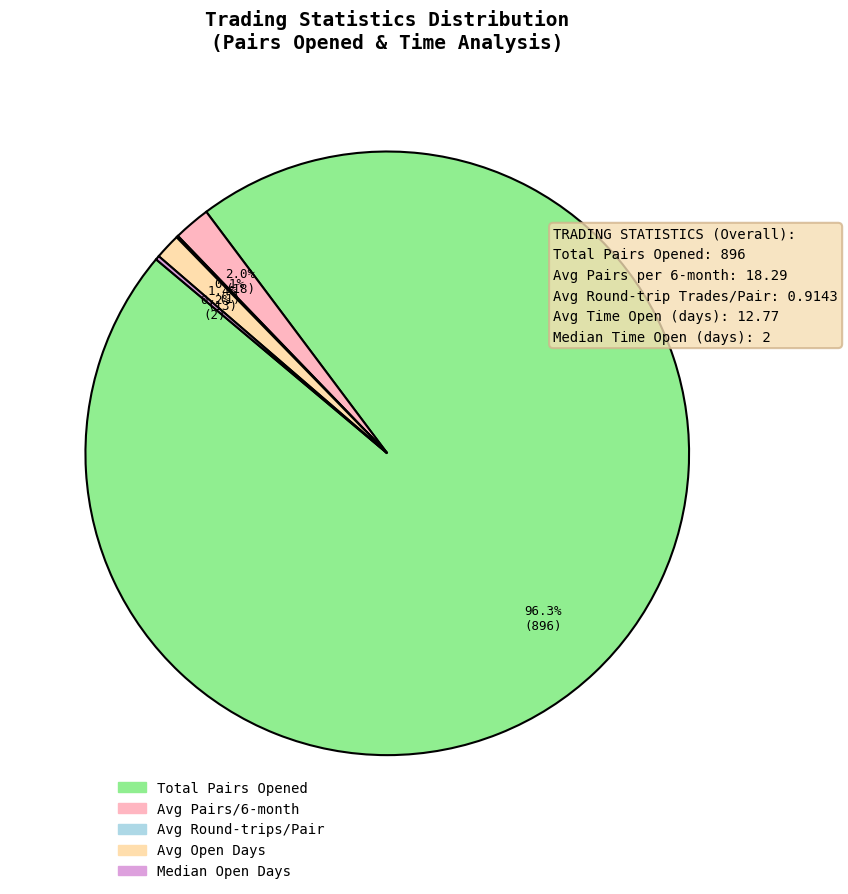

Does any single category account for the majority?

Yes